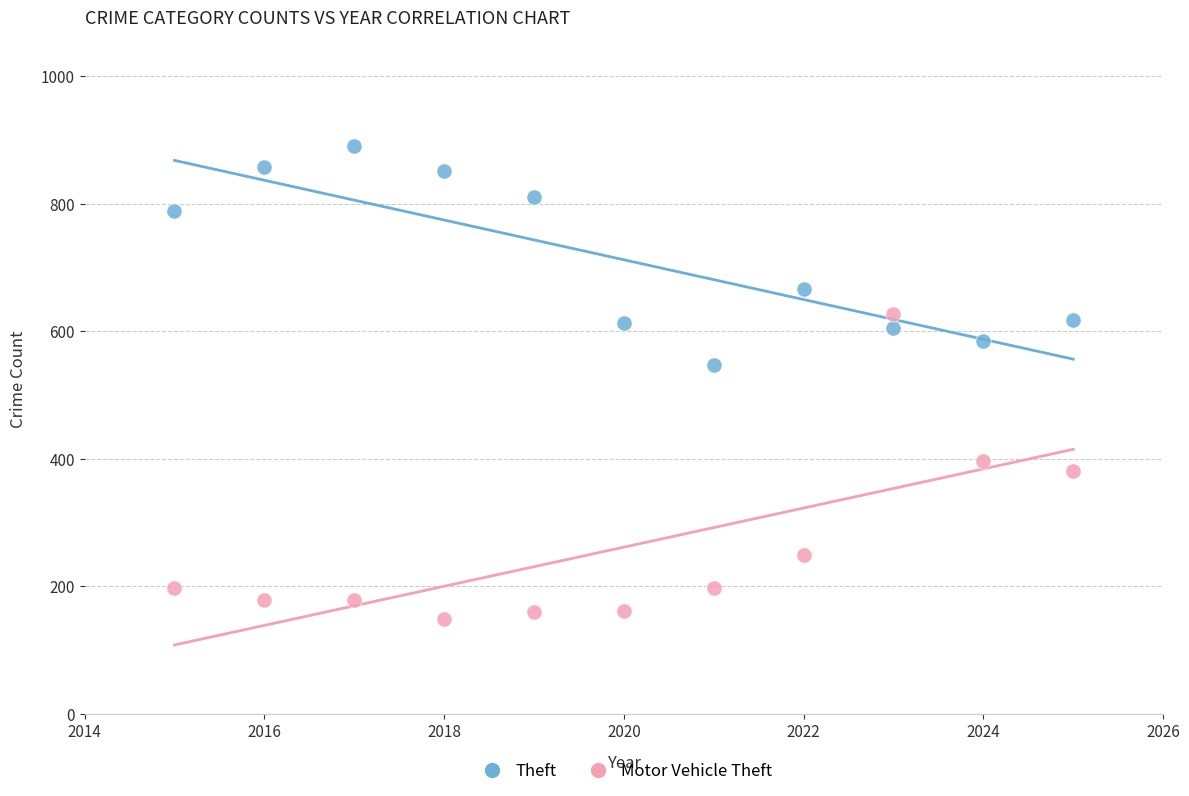

Which series reaches the maximum Y coordinate?

Theft